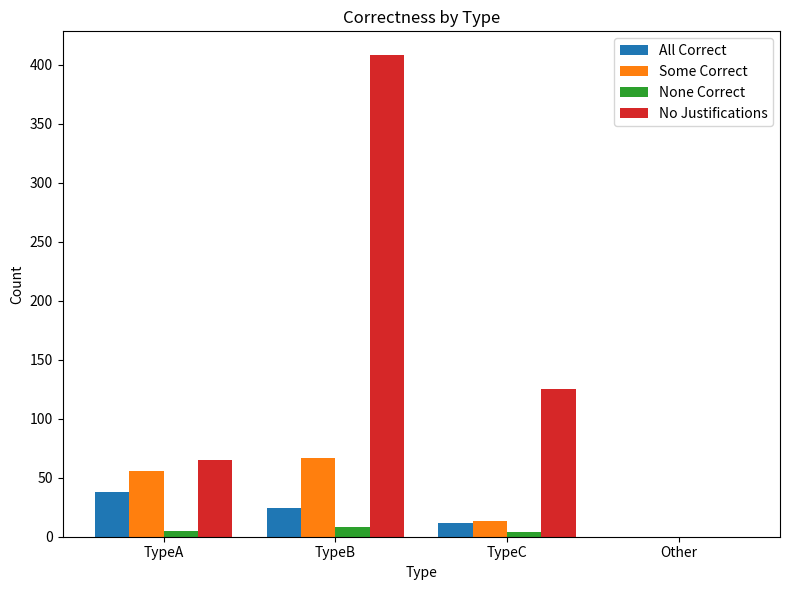

Is the value of None Correct at TypeC greater than the value of Some Correct at TypeA?

No